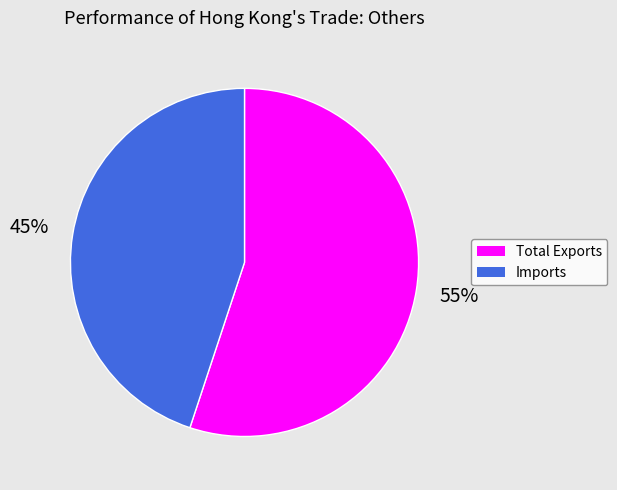

Which category has the biggest portion of the pie?

Total Exports